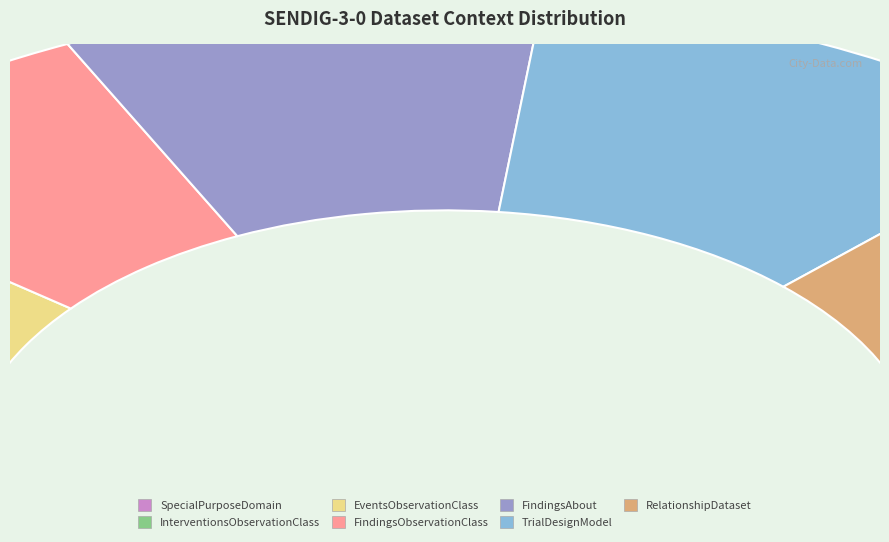

How much of the chart is everything except FindingsObservationClass?

85.7%